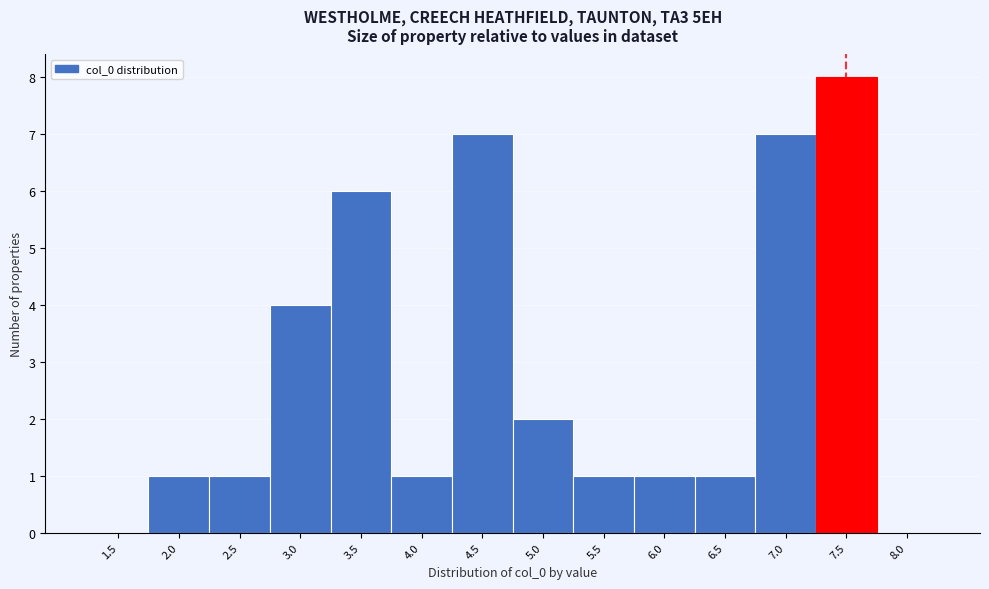

Reading left to right, list all the values displayed in this chart.

1.5=0	2.0=1	2.5=1	3.0=4	3.5=6	4.0=1	4.5=7	5.0=2	5.5=1	6.0=1	6.5=1	7.0=7	7.5=8	8.0=0